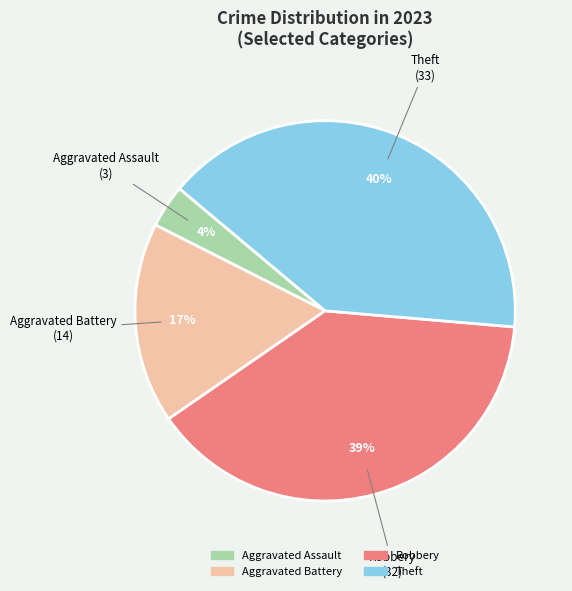

Which category has the smallest portion of the pie?

Aggravated Assault